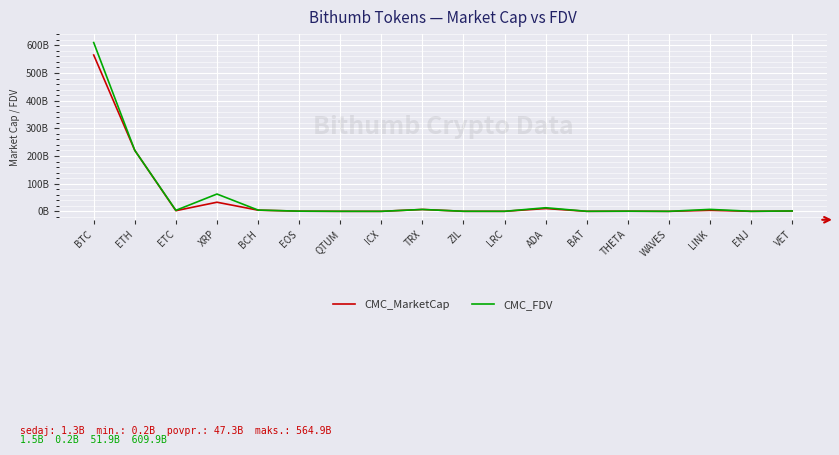

At which category does the chart reach its peak across all series?

BTC